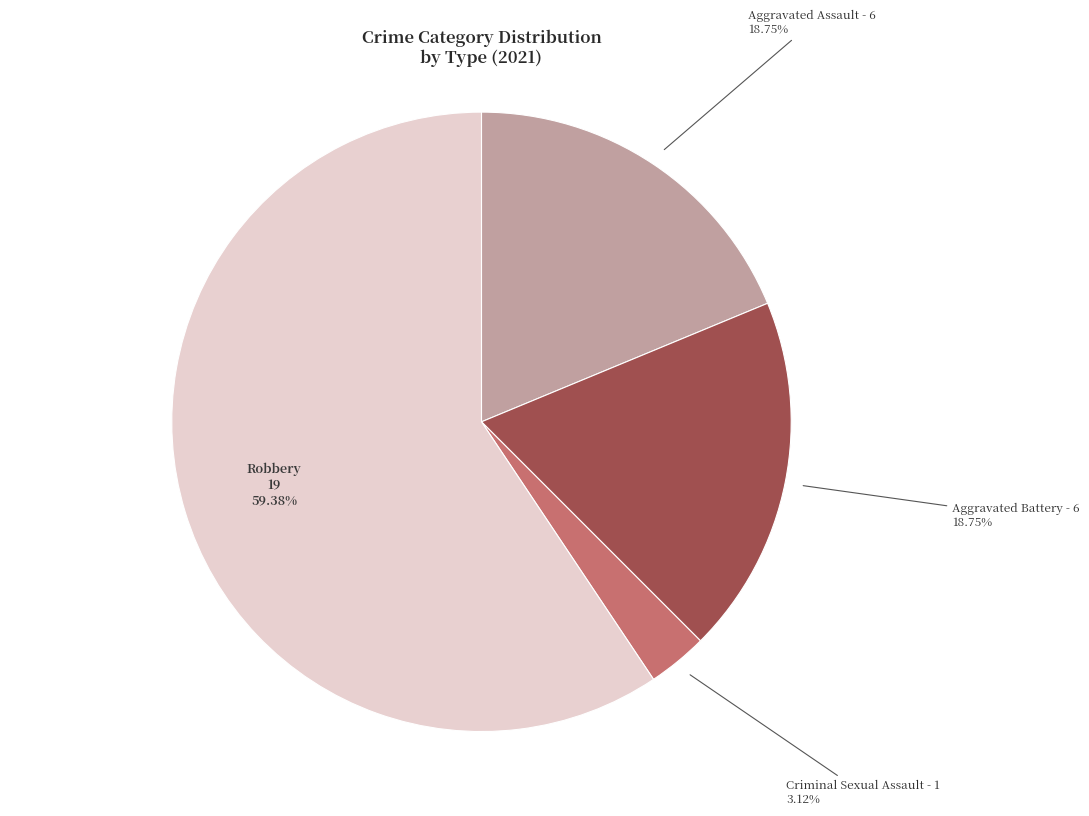

Is there a majority slice in this chart?

Yes